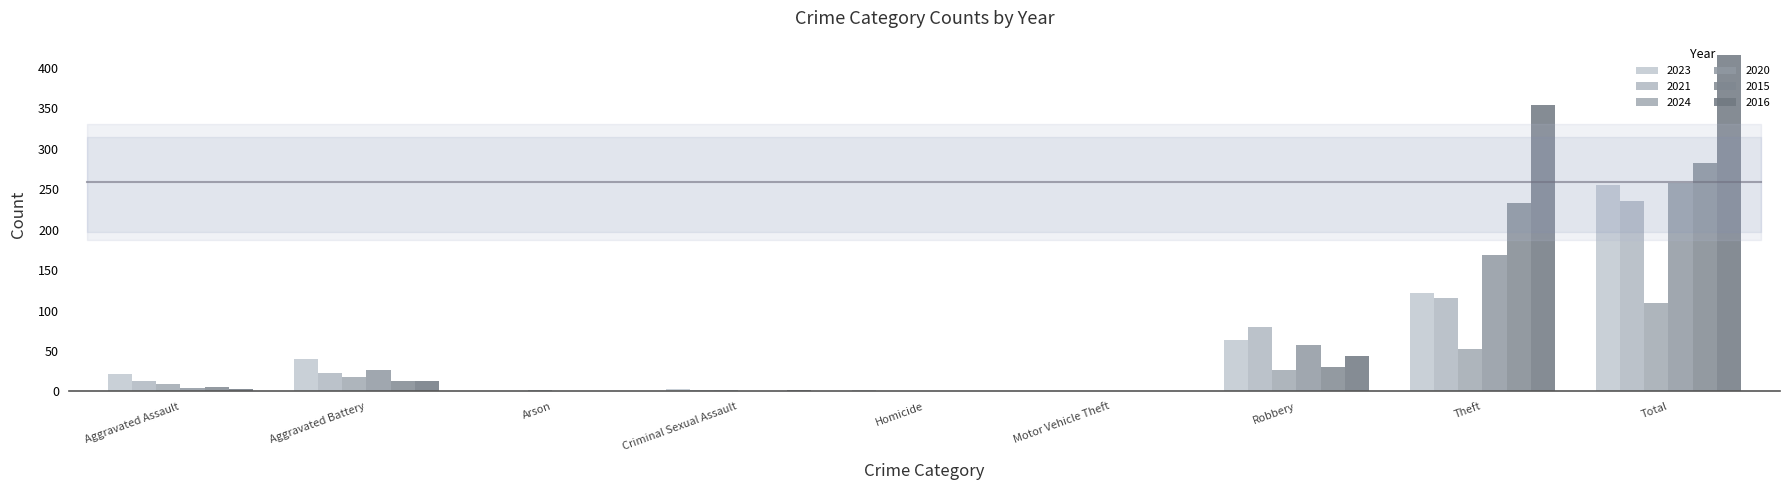

Between Theft and Arson, which is larger?

Theft